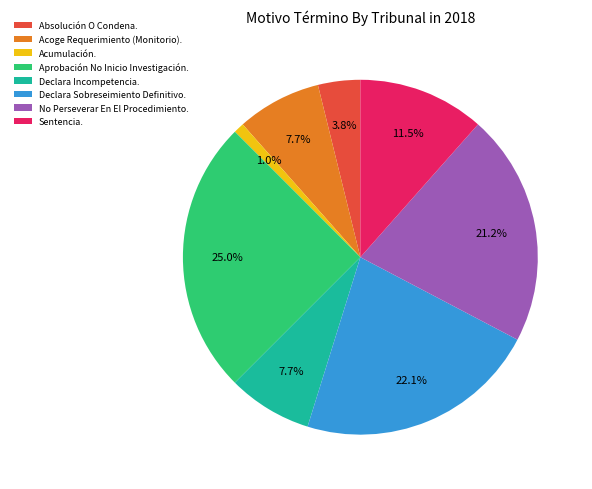

True or false: Acoge Requerimiento (Monitorio). accounts for 1% of the total.

False